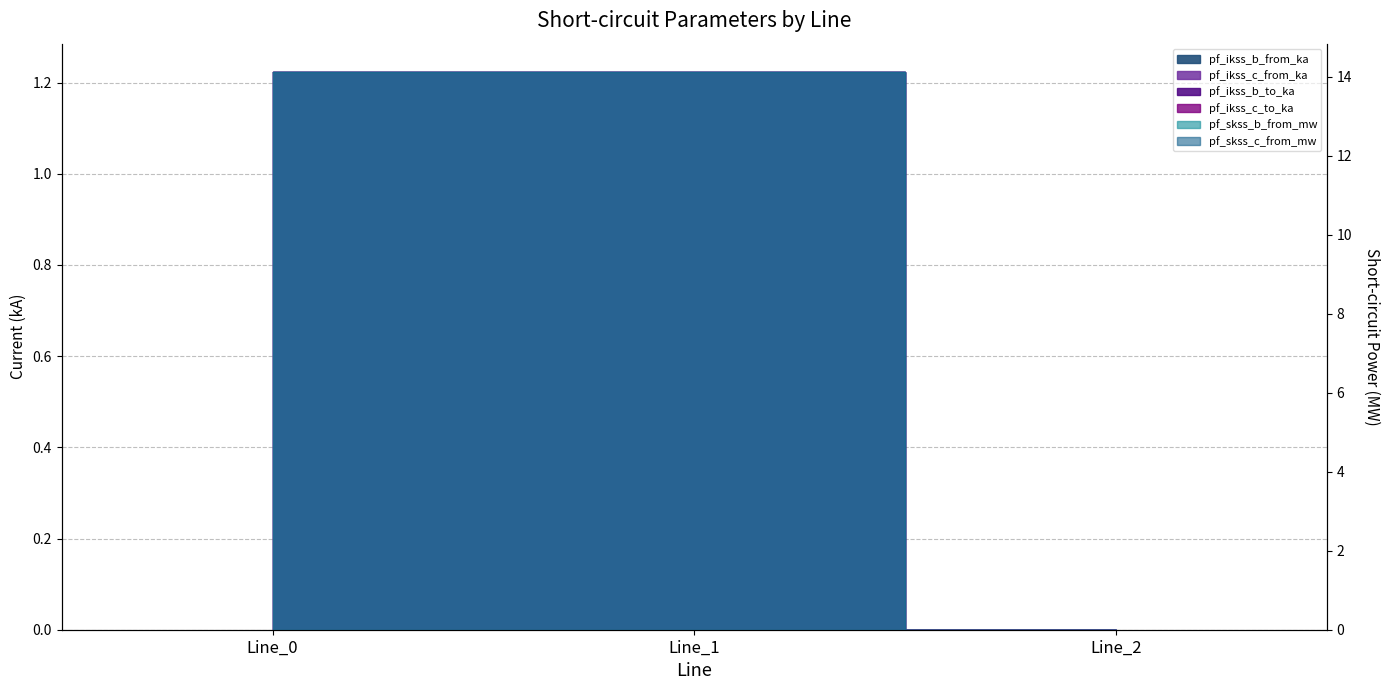

How many data points does each series have?

3